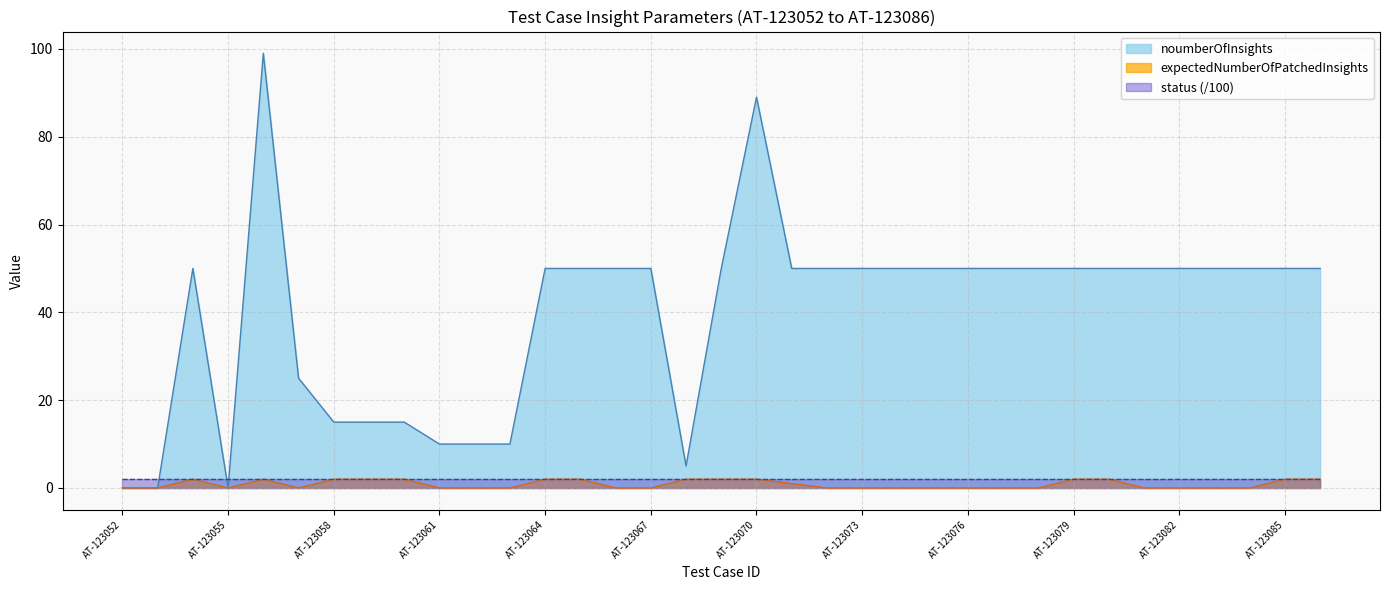

After their last crossing, which series has the higher values: noumberOfInsights or status (/100)?

noumberOfInsights